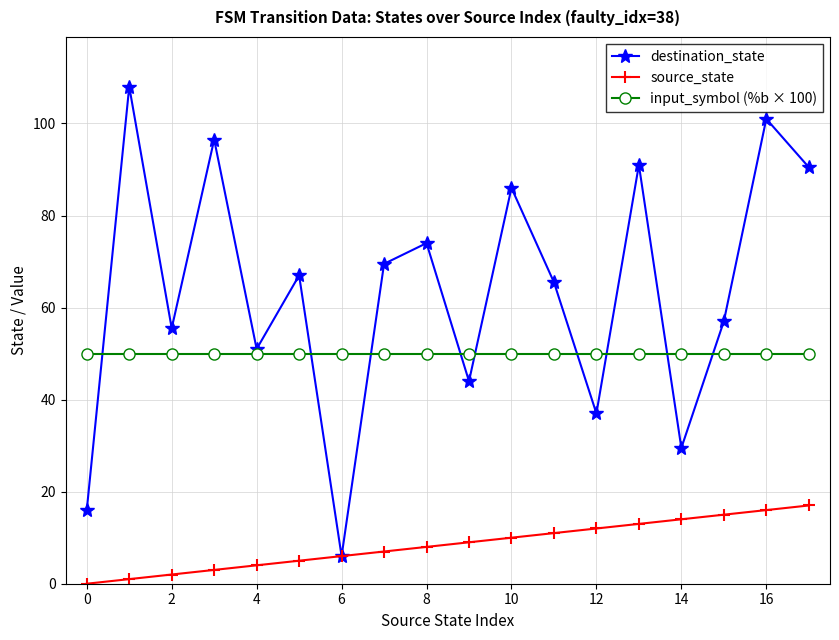

How many interior local peaks does the destination_state series have?

7